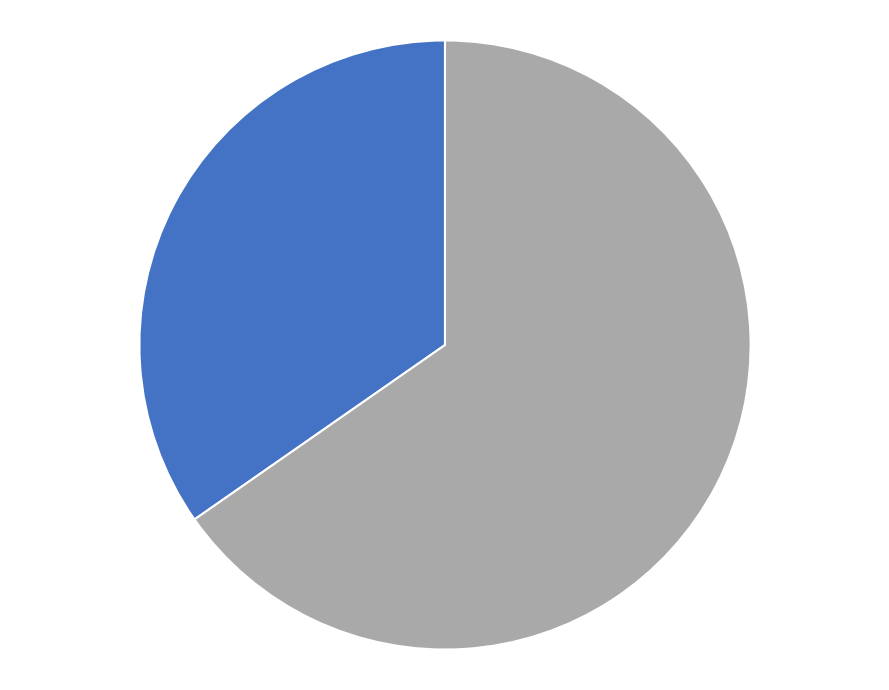

Is there a majority slice in this chart?

Yes